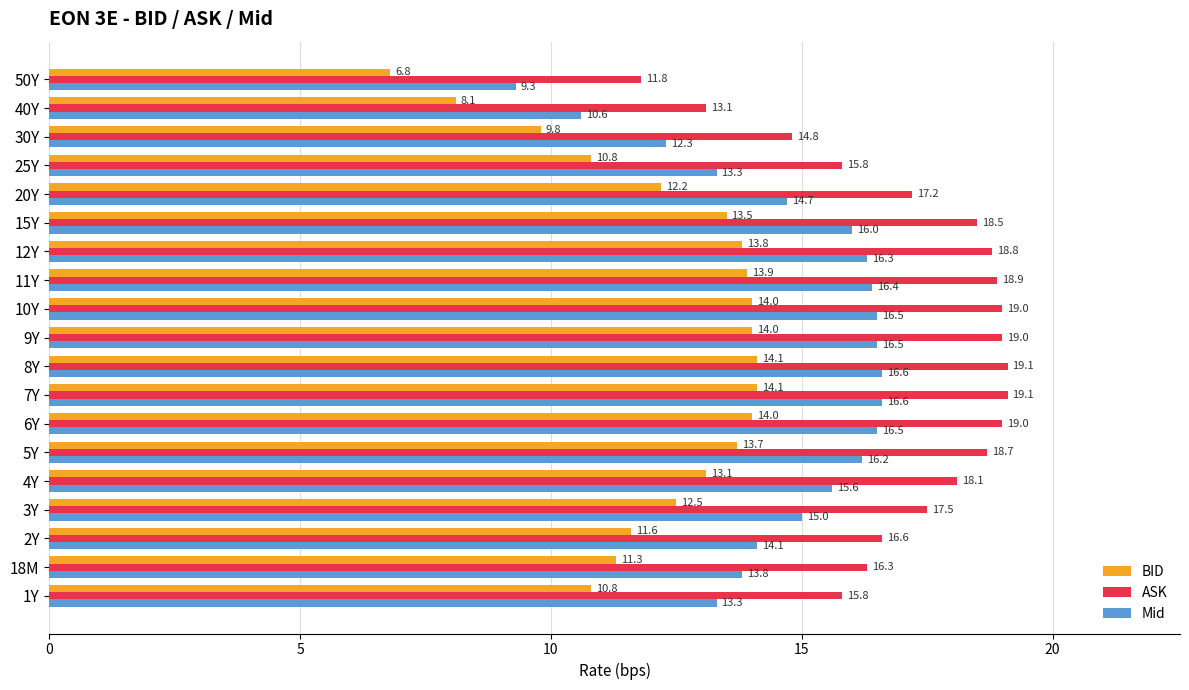

What is the sum of all Mid values?

279.6